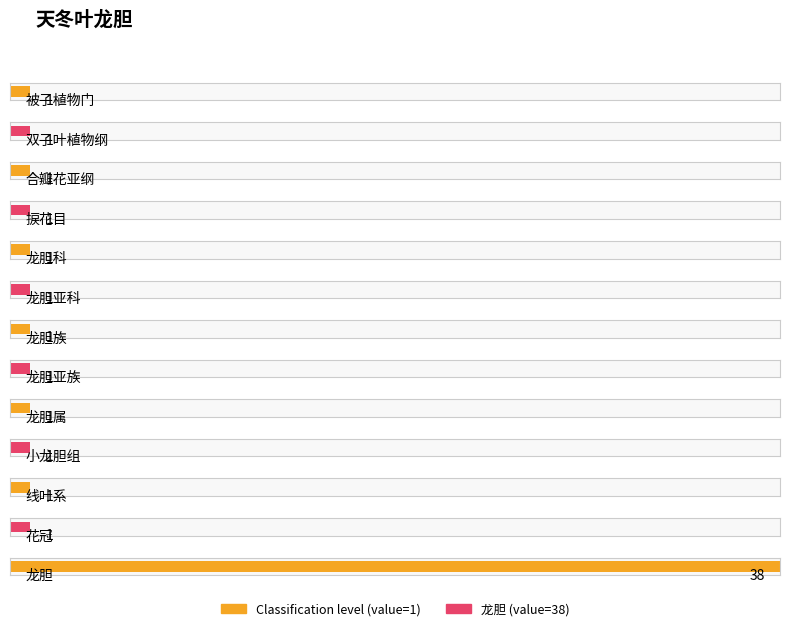

Approximately how many times larger is the value at 合瓣花亚纲 compared to 花冠?

1.0